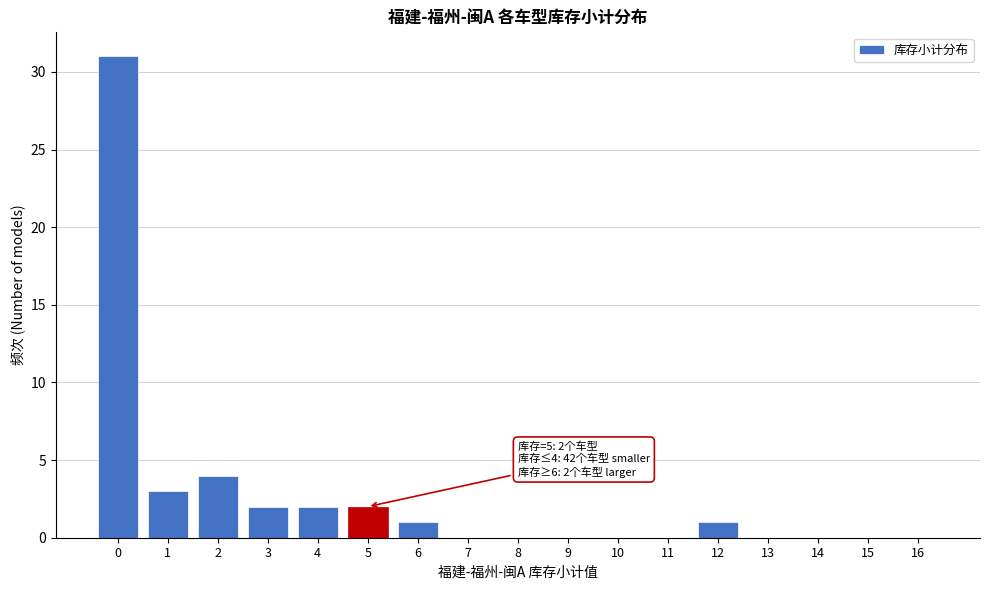

Reading left to right, what are all the values shown in this chart?

0=31	1=3	2=4	3=2	4=2	5=2	6=1	7=0	8=0	9=0	10=0	11=0	12=1	13=0	14=0	15=0	16=0